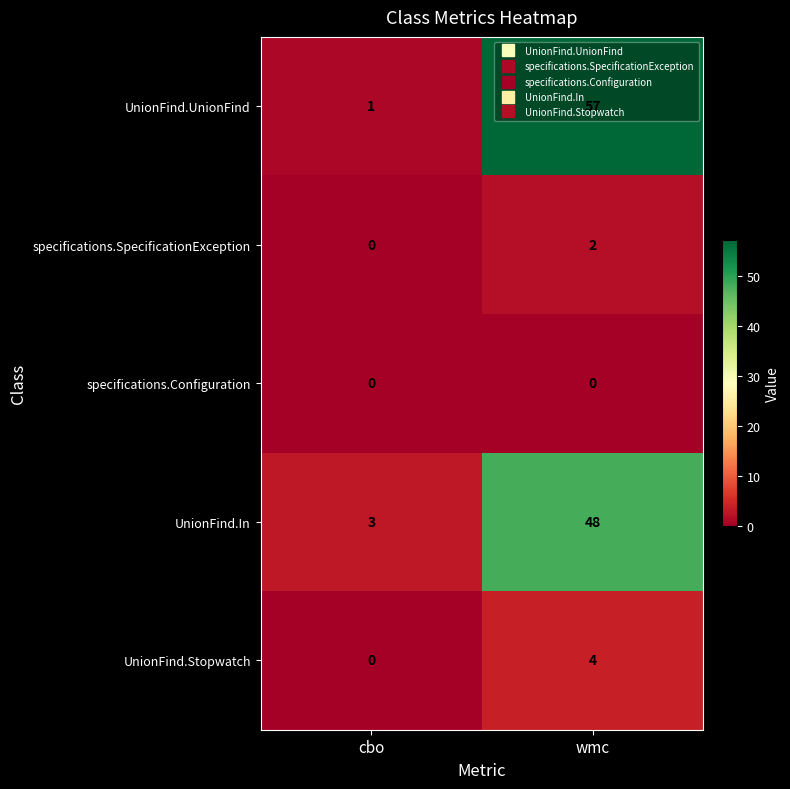

True or false: UnionFind.Stopwatch has a value of 4 at wmc.

True